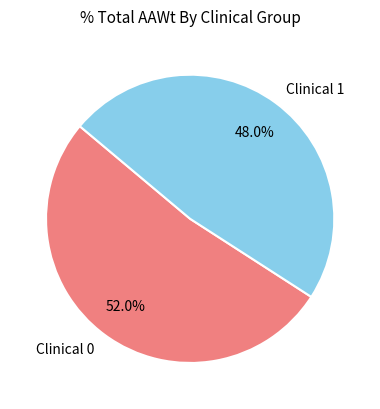

Which slice is the largest?

Clinical 0